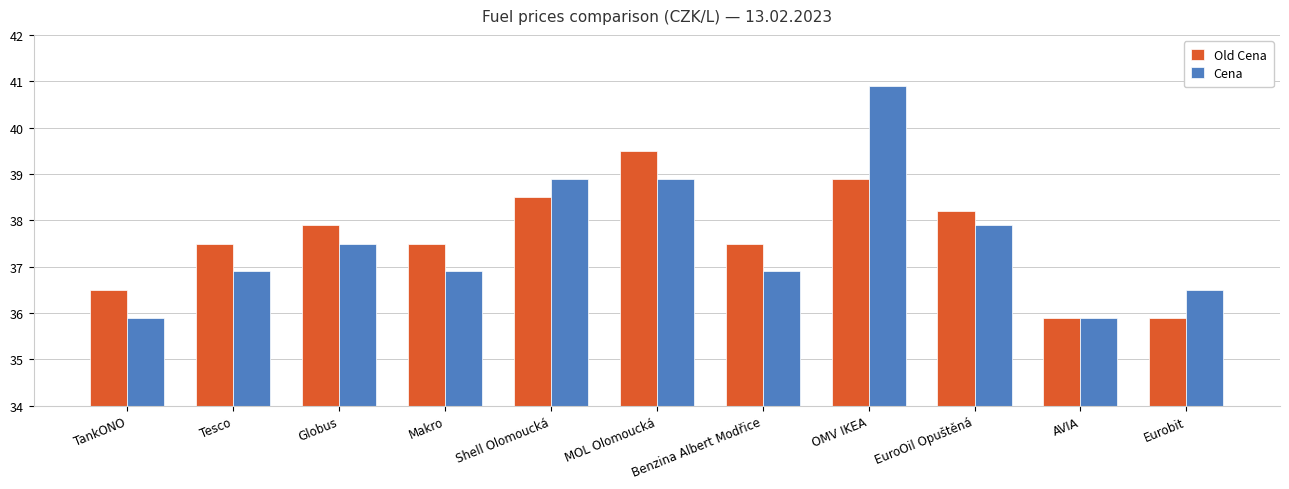

Does the chart contain stacked bars?

No